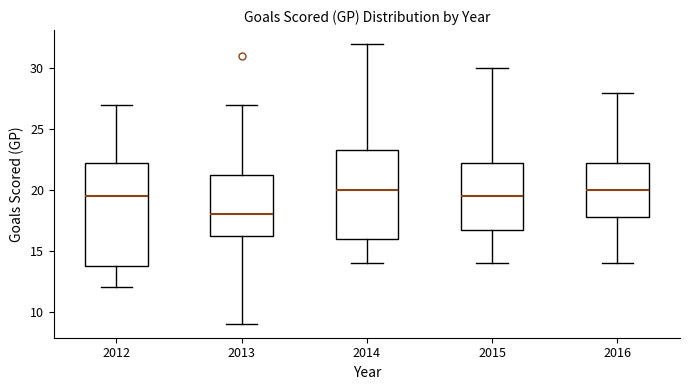

Which box is the tallest, from its lower edge to its upper edge?

2012